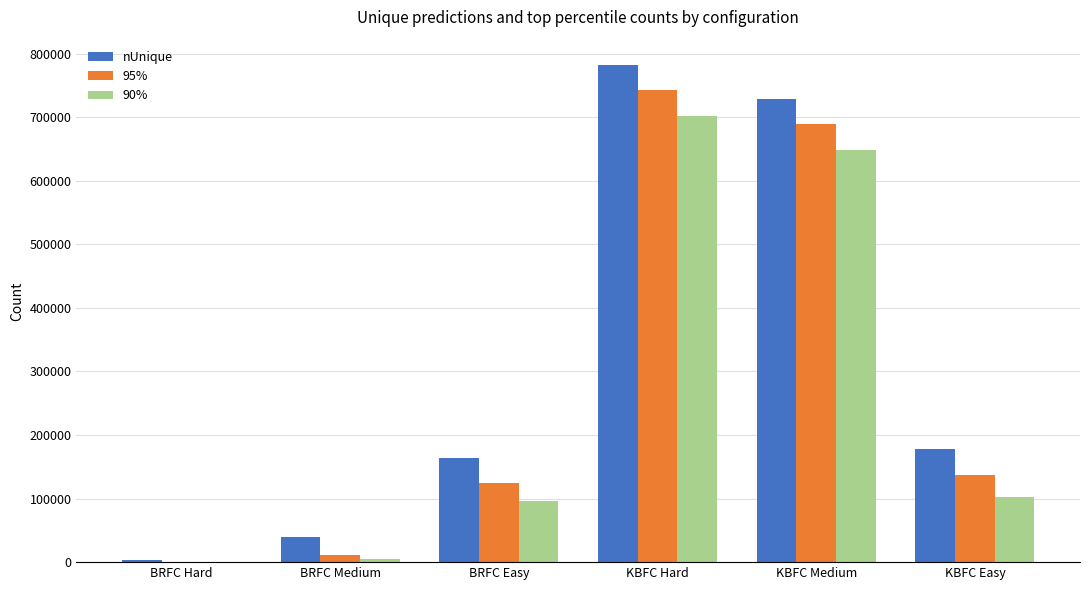

At which label is nUnique closest to 392912?

KBFC Easy